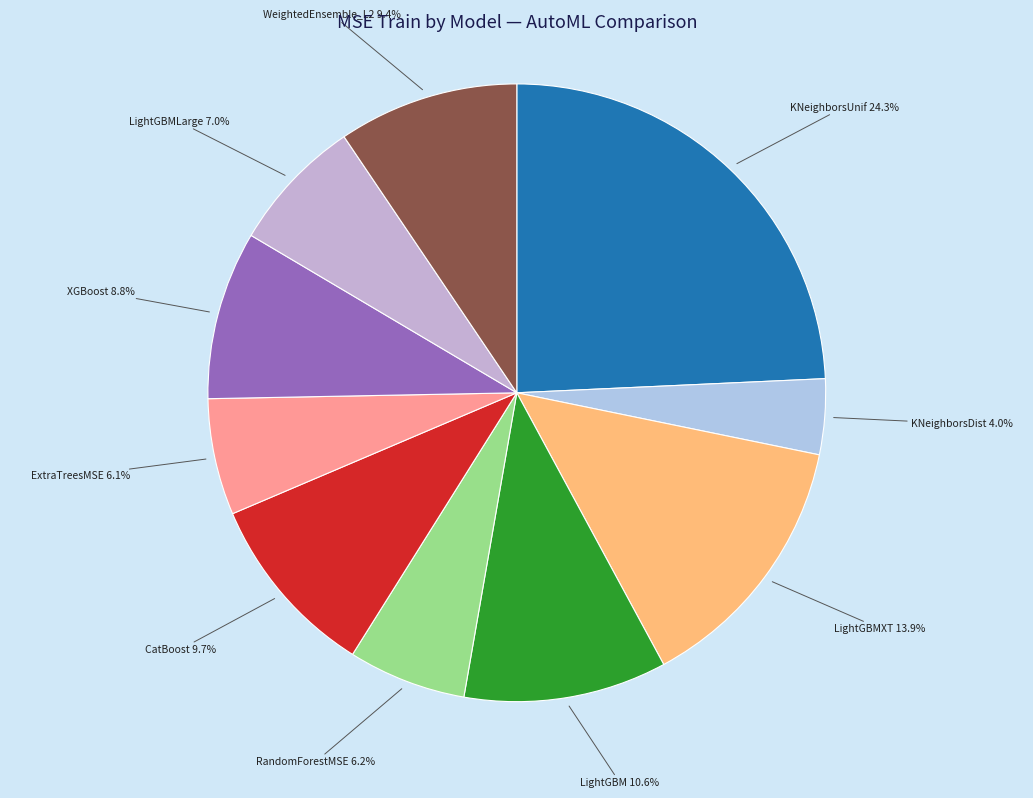

Which slice is the smallest?

KNeighborsDist